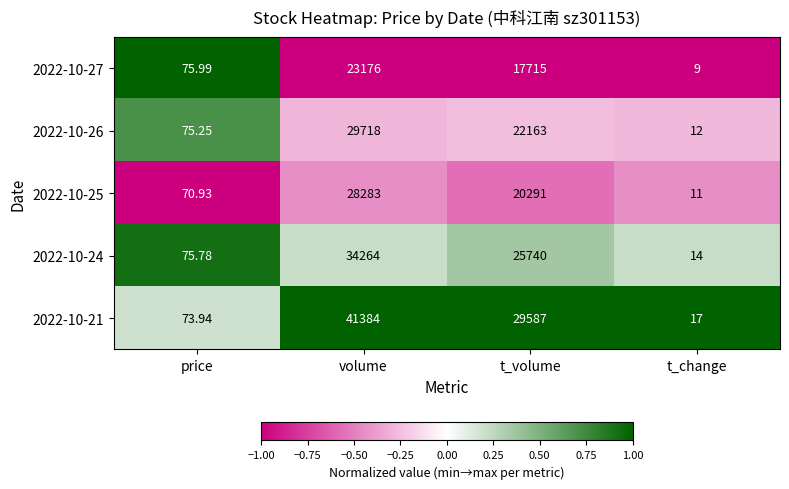

Is the value of 2022-10-25 at volume greater than the value of 2022-10-21 at volume?

No